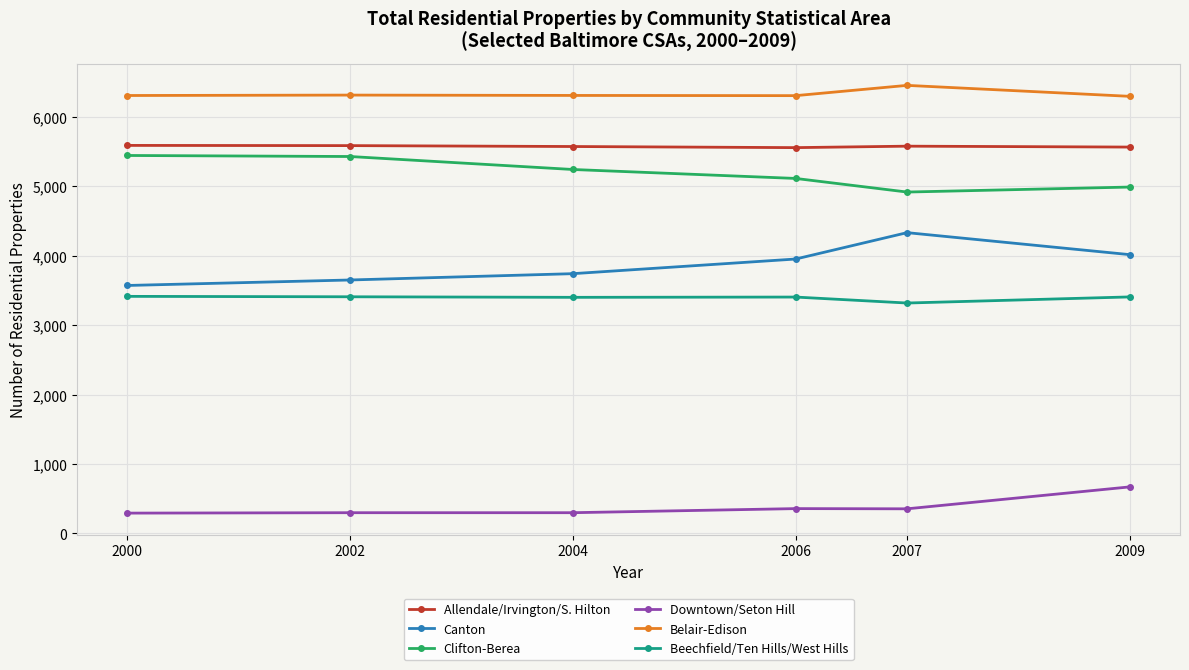

What is the value of the Canton point at the 3rd from the left?

3743